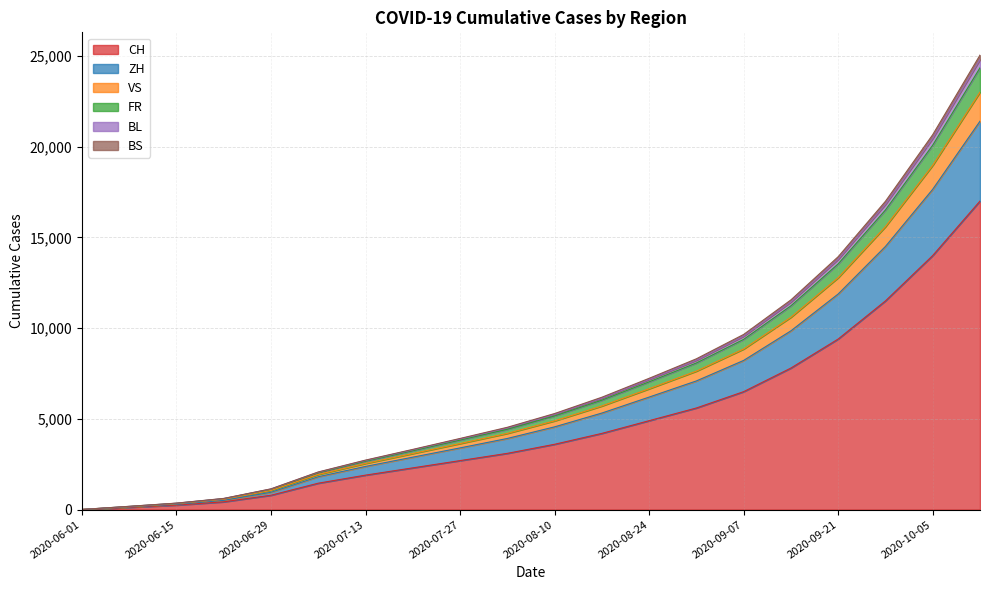

At which category is the sum across all series the highest?

2020-10-12